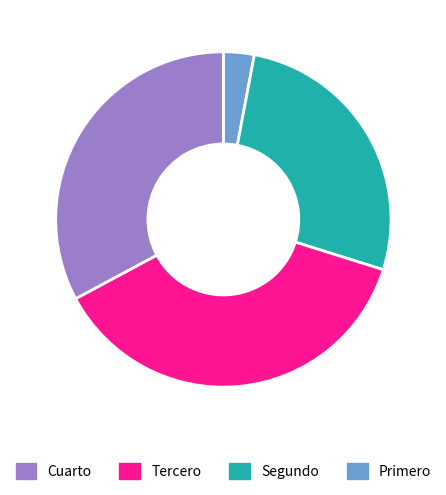

Is there any slice that represents more than half of the pie?

No